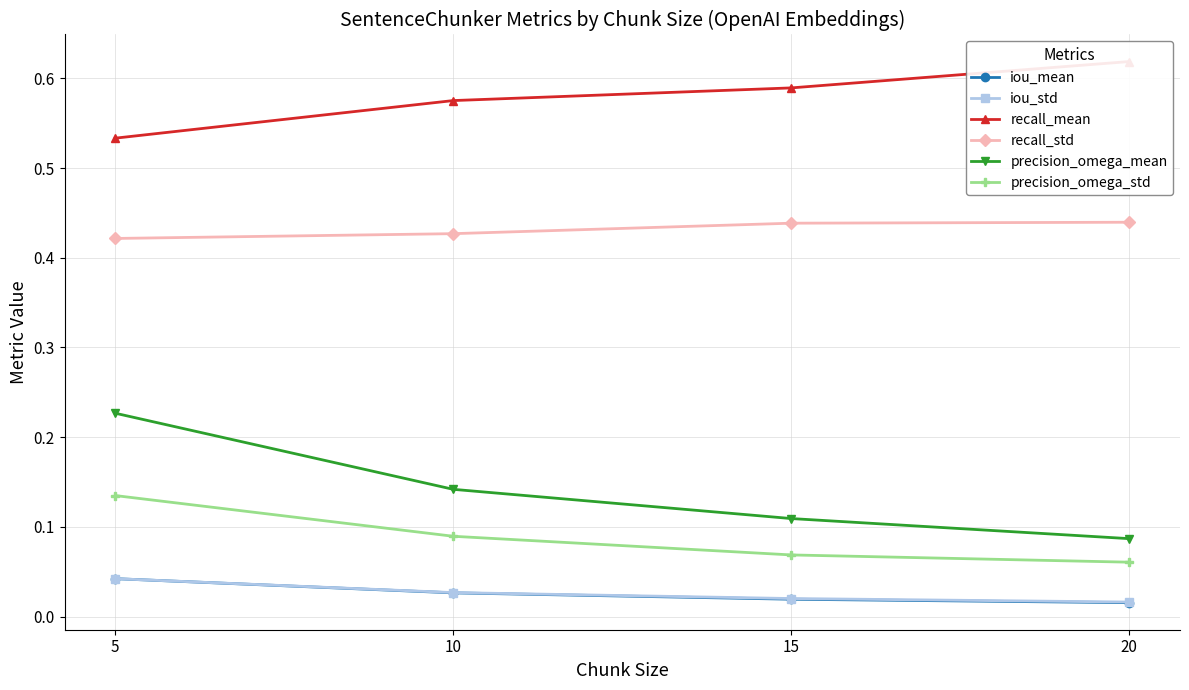

The value of iou_mean at 20 is 0.0. True or false?

True